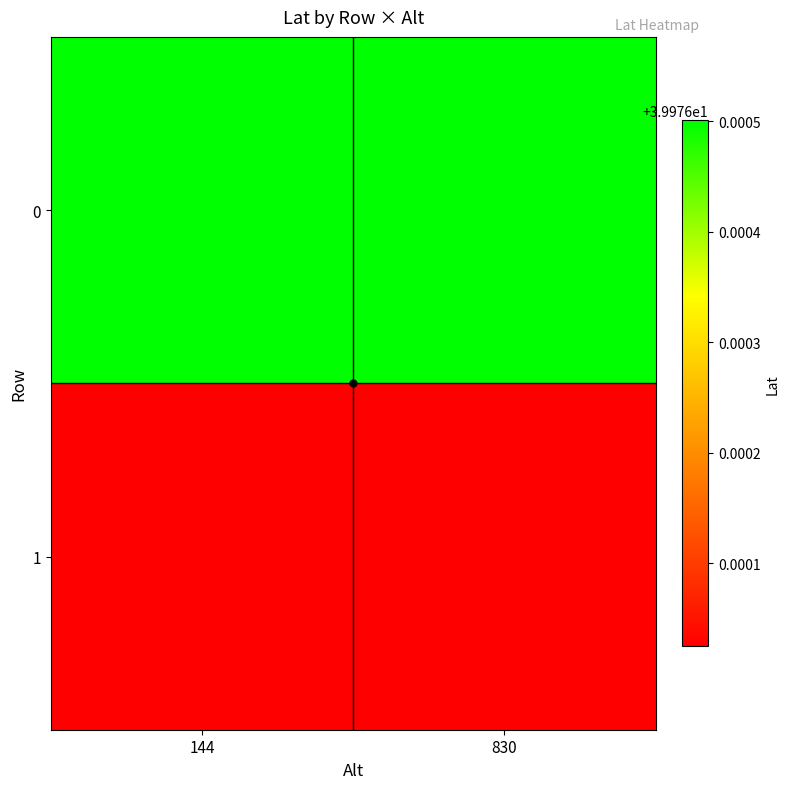

Reading left to right, extract all data points from this chart.

0: 144=40.0	830=40.0
1: 144=40.0	830=40.0